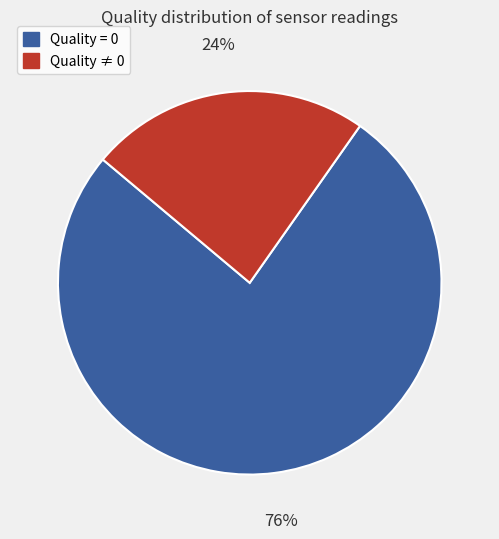

Is there a majority slice in this chart?

Yes